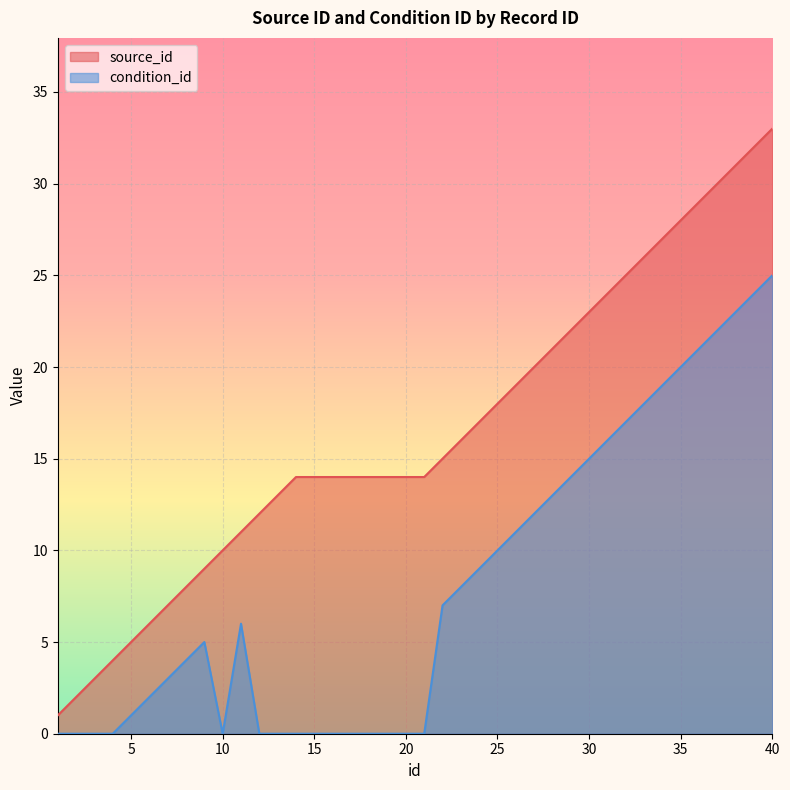

What is the total value across all series at 17?

14